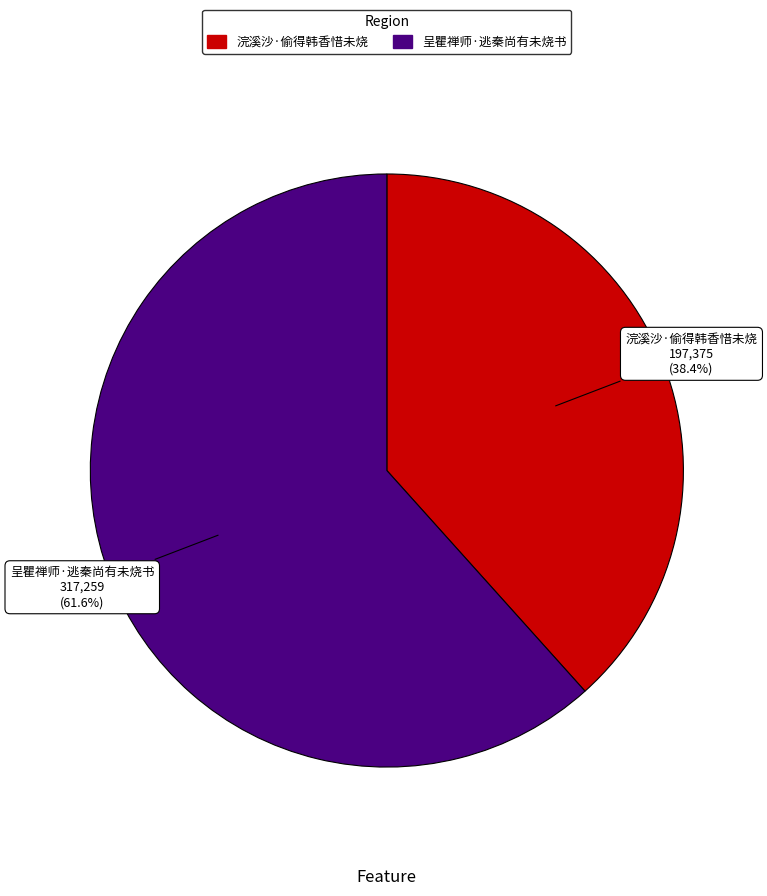

How many slices are in this pie chart?

2